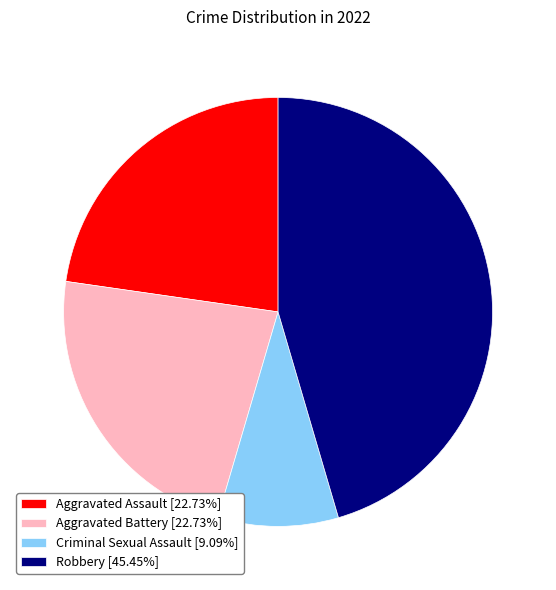

Combined, do Aggravated Assault [22.73%] and Robbery [45.45%] account for over 50%?

Yes